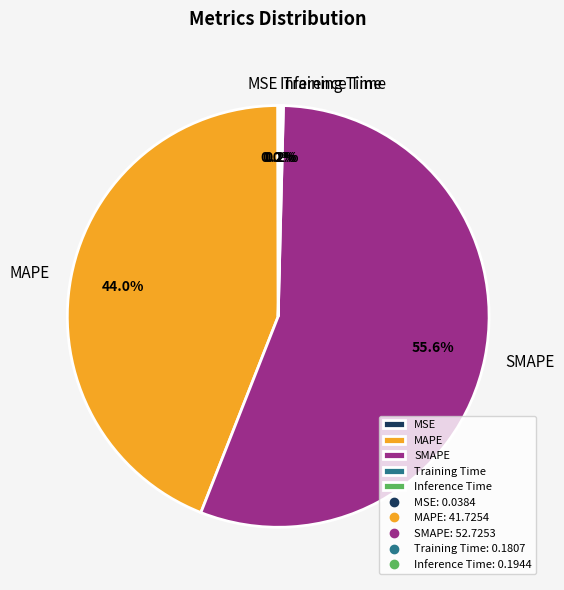

True or false: SMAPE accounts for 48% of the total.

False